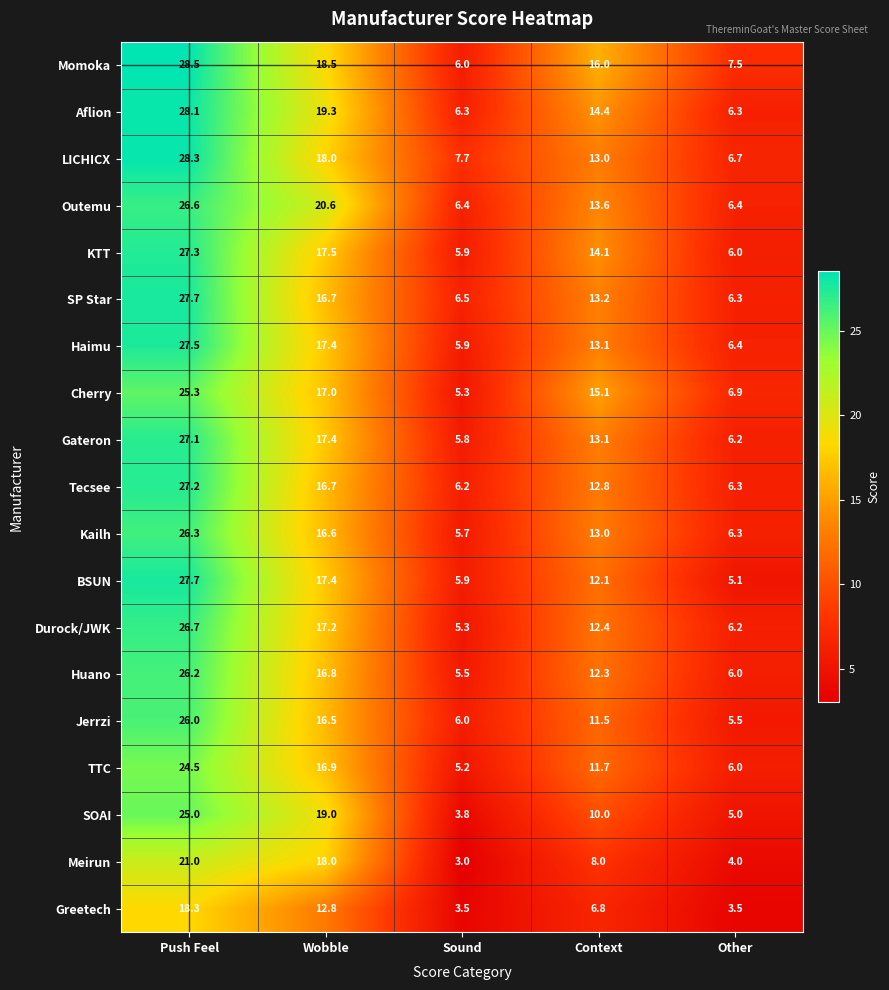

Which series changed the most between Wobble and Context?

Meirun